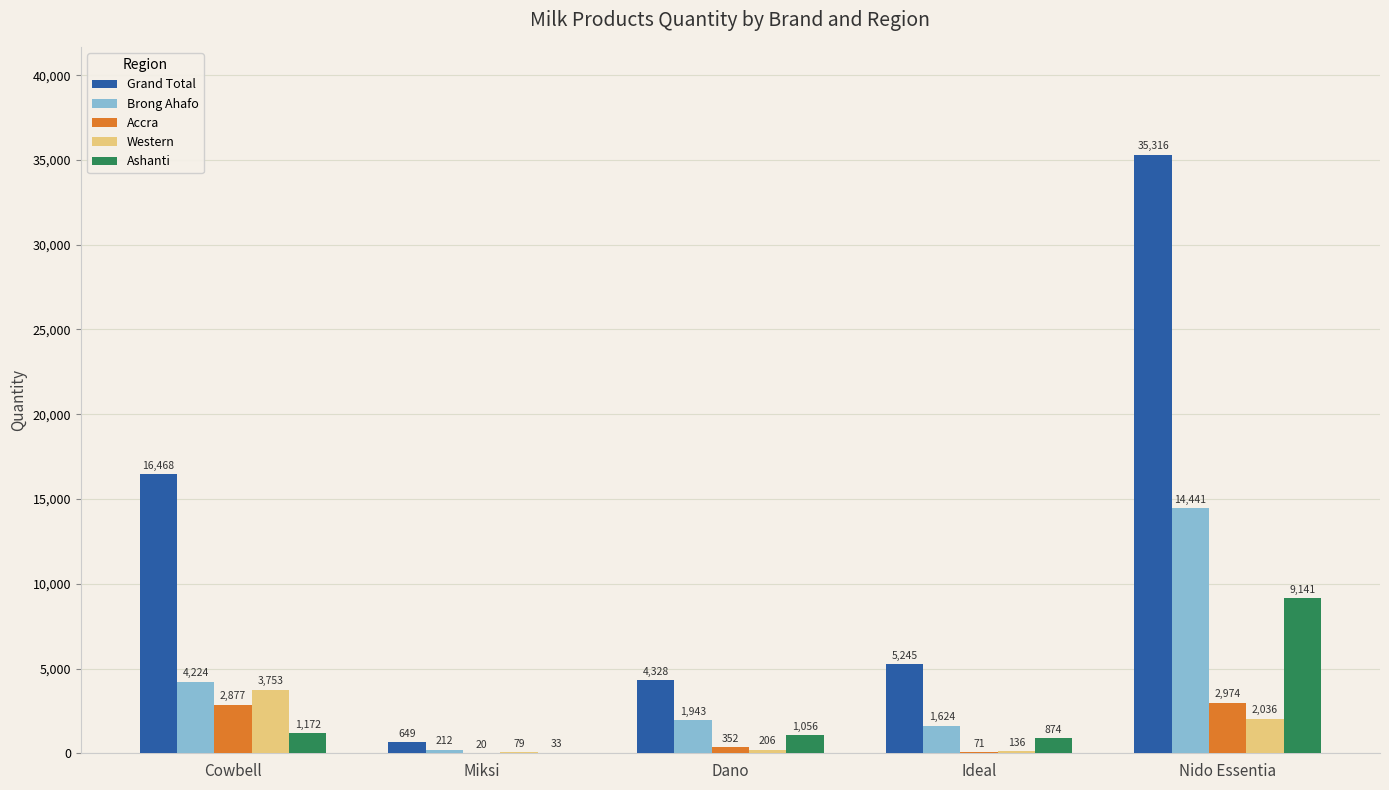

Which series has the largest range (max minus min)?

Grand Total